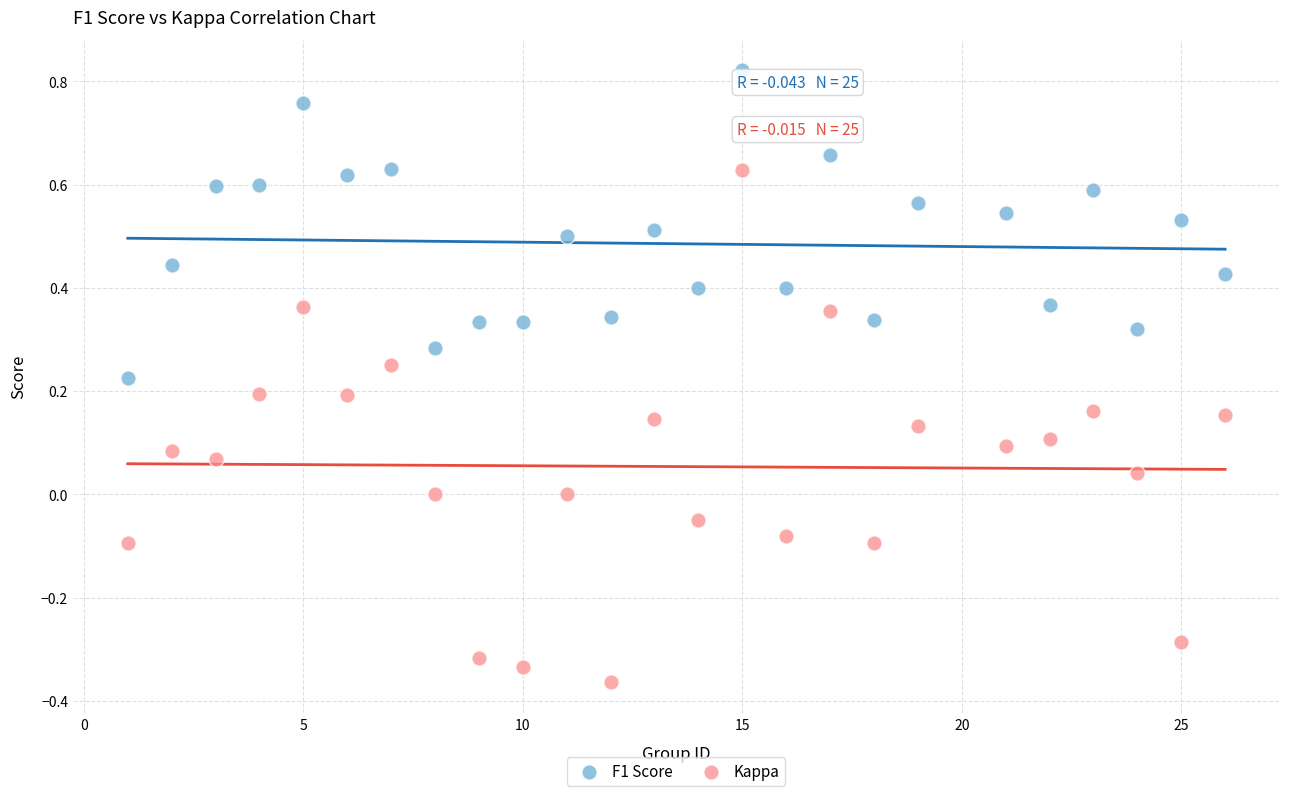

Across all data points, what is the range of Y values (max minus min)?

1.2